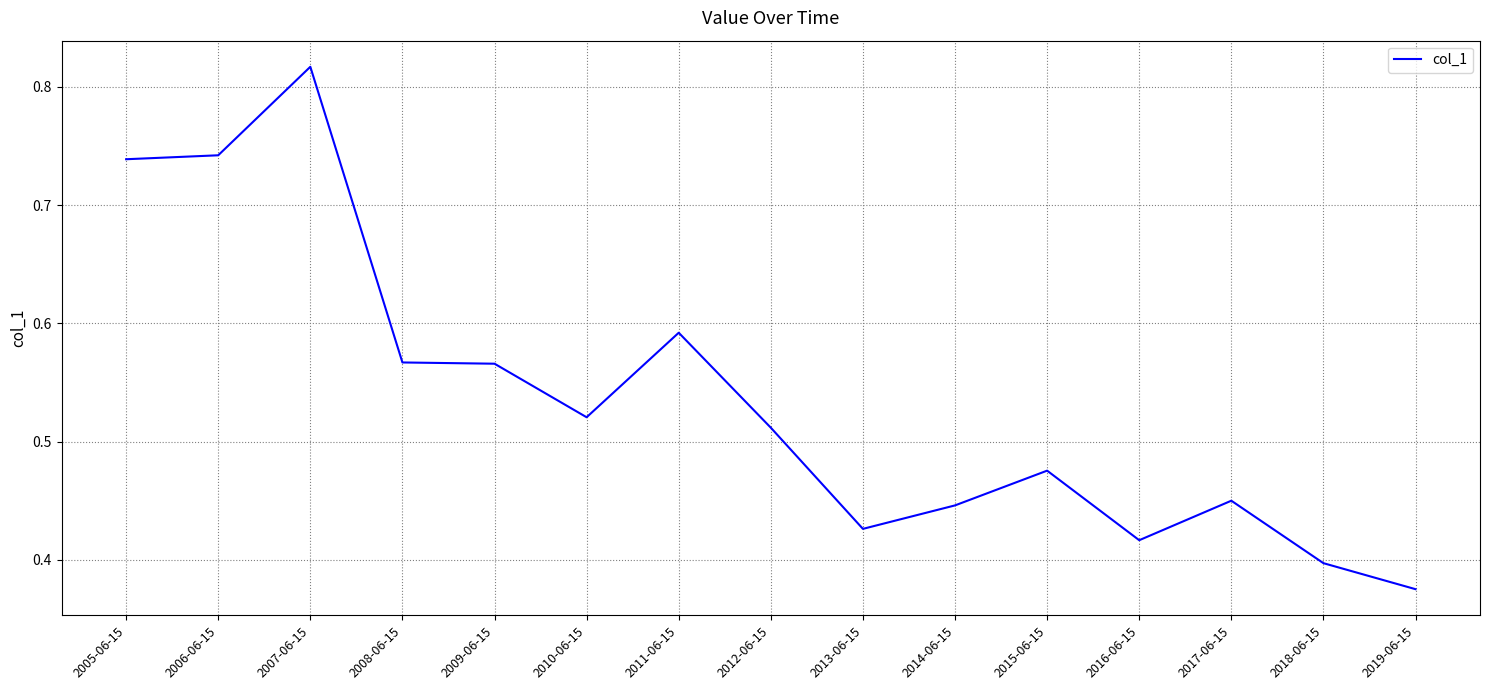

What position from the left is 2007-06-15?

3